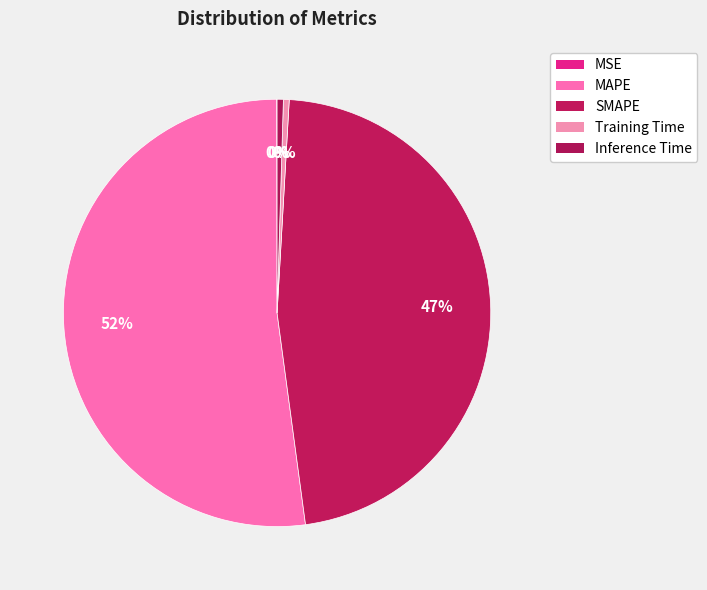

Does Inference Time account for over 50% of the chart?

No